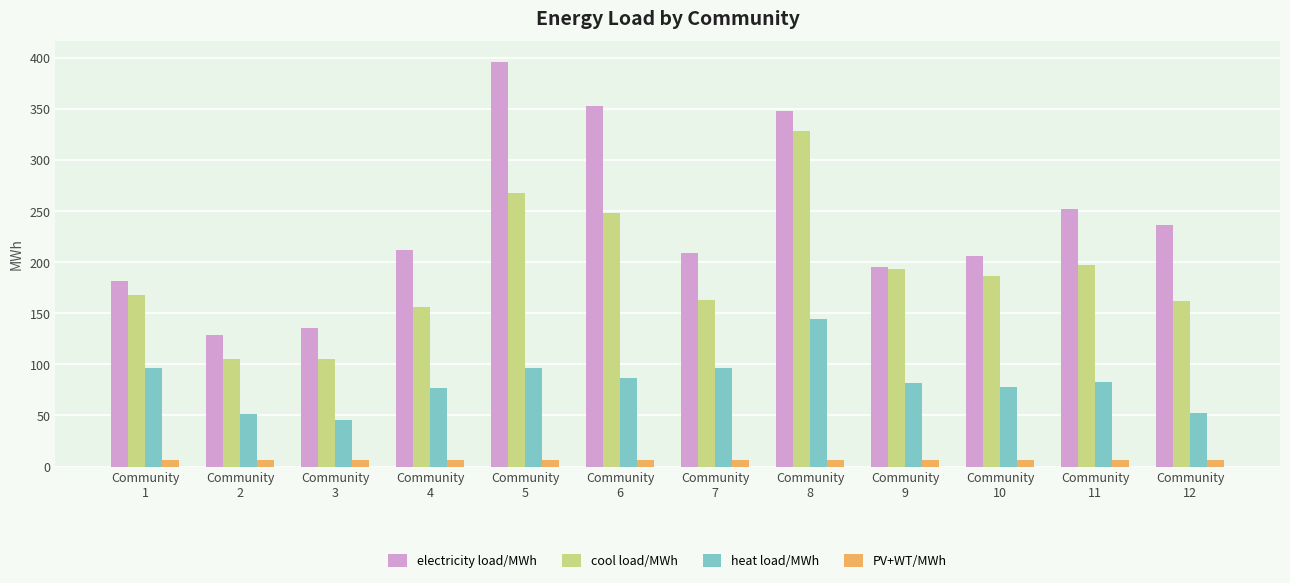

Rank the series by their maximum value, from lowest to highest.

PV+WT/MWh, heat load/MWh, cool load/MWh, electricity load/MWh